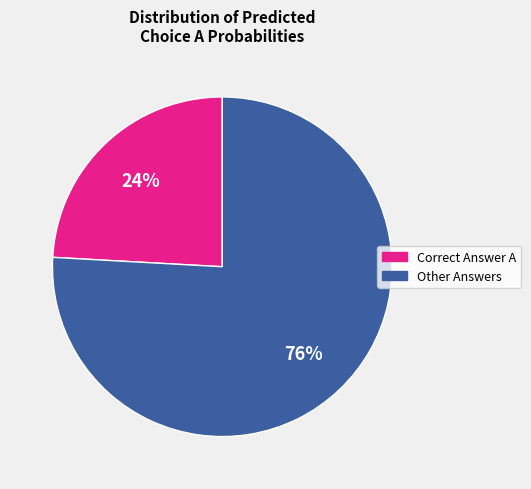

To the nearest percent, what is the average slice percentage?

50%